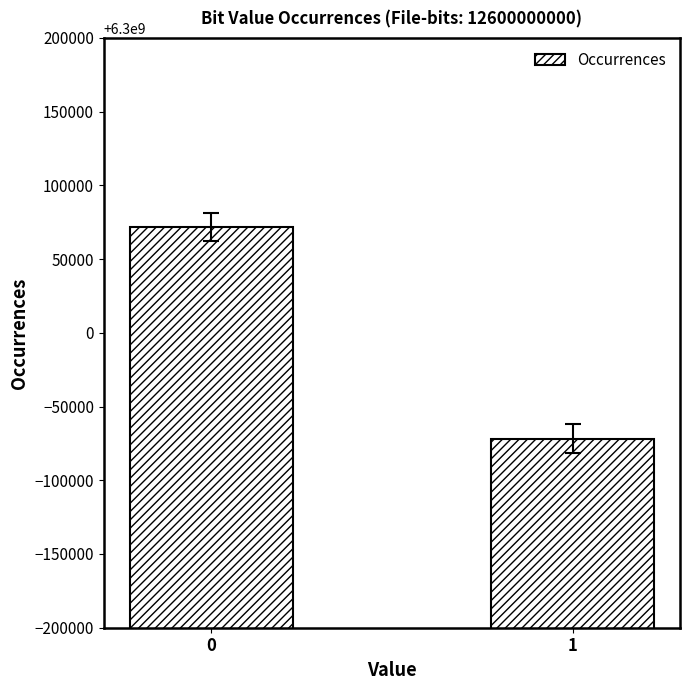

Reading right to left, what are all the values shown in this chart?

1=6299928312	0=6300071688